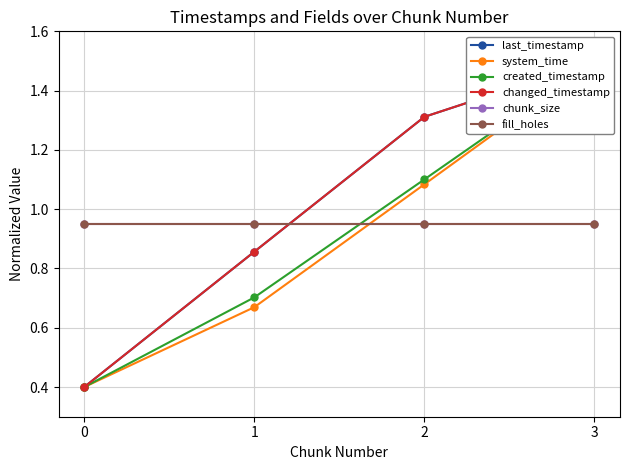

Reading left to right, transcribe all the data shown in this chart.

last_timestamp: 0=0.4	1=0.9	2=1.3	3=1.5
system_time: 0=0.4	1=0.7	2=1.1	3=1.5
created_timestamp: 0=0.4	1=0.7	2=1.1	3=1.5
changed_timestamp: 0=0.4	1=0.9	2=1.3	3=1.5
chunk_size: 0=1.0	1=1.0	2=1.0	3=1.0
fill_holes: 0=1.0	1=1.0	2=1.0	3=1.0